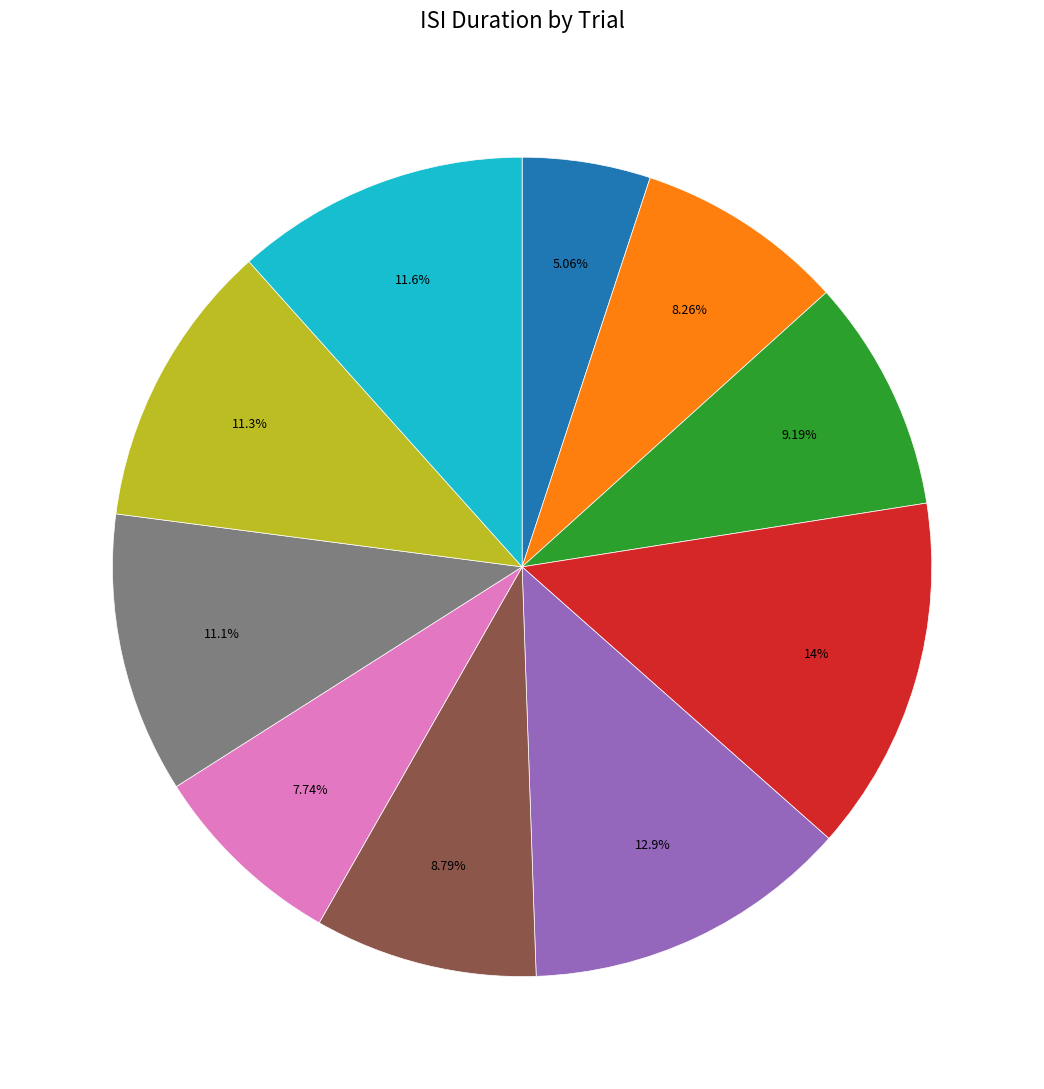

Is there a majority slice in this chart?

No